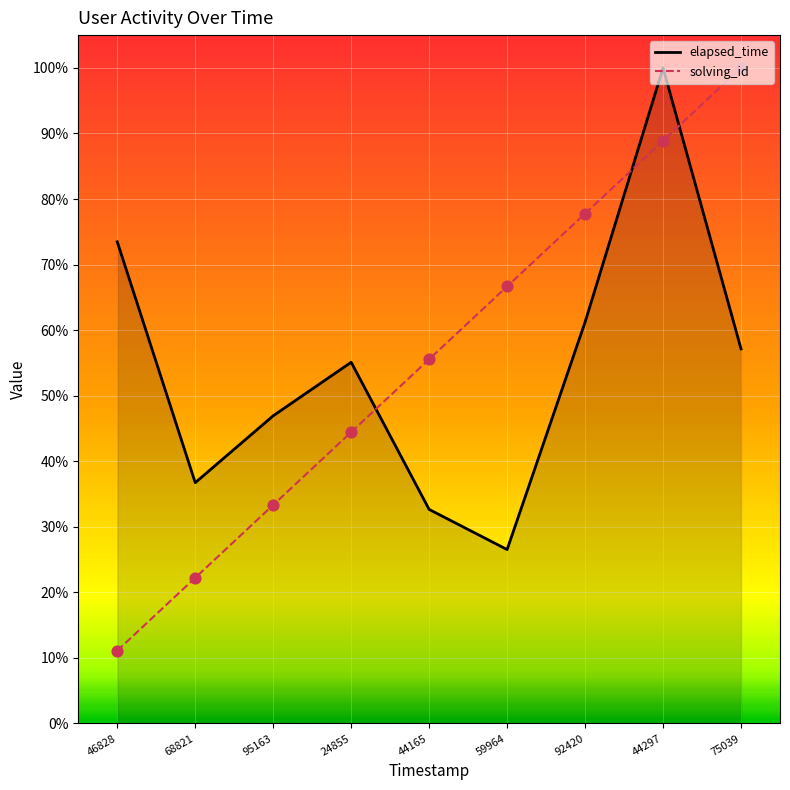

Which series has the largest Y range (max minus min)?

solving_id